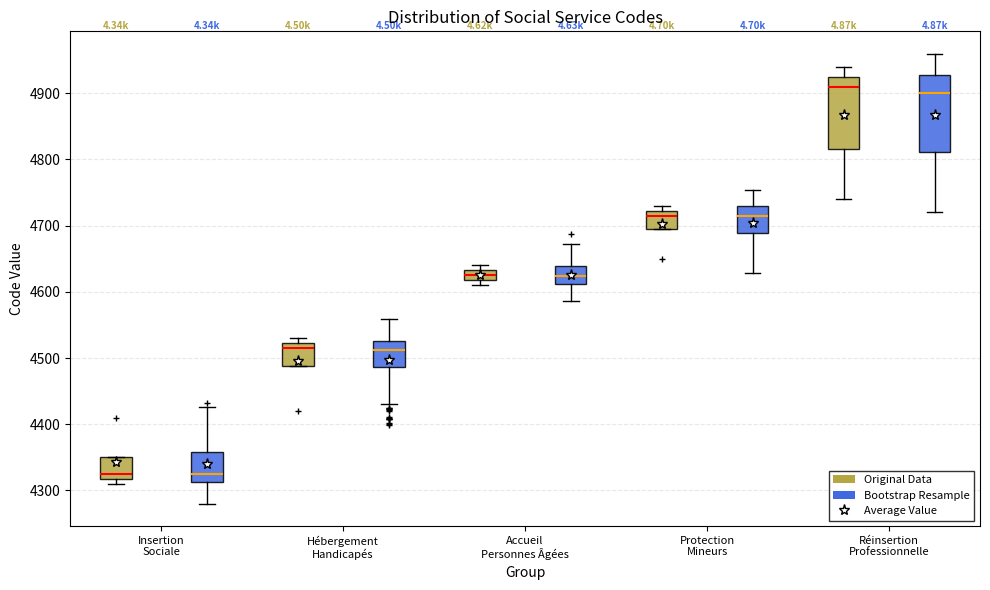

Reading left to right, transcribe this box plot: for each box, give where its median line is, the range the box spans, and where its two whiskers end, as read against the y-axis. The values are not printed on the chart, so give them approximately, as read against the axis.

Insertion Sociale (Original Data): median 4330, box 4320 to 4350, whiskers 4310 to 4350
Insertion Sociale (Bootstrap Resample): median 4330, box 4310 to 4360, whiskers 4280 to 4430
Hébergement Handicapés (Original Data): median 4520 (just below the box's upper edge), box 4490 to 4520, whiskers 4490 to 4530
Hébergement Handicapés (Bootstrap Resample): median 4510, box 4490 to 4530, whiskers 4430 to 4560
Accueil Personnes Âgées (Original Data): median 4630 (inside the box), box 4620 to 4630, whiskers 4610 to 4640
Accueil Personnes Âgées (Bootstrap Resample): median 4620, box 4610 to 4640, whiskers 4590 to 4670
Protection Mineurs (Original Data): median 4720 (just below the box's upper edge), box 4700 to 4720, whiskers 4700 to 4730
Protection Mineurs (Bootstrap Resample): median 4710, box 4690 to 4730, whiskers 4630 to 4750
Réinsertion Professionnelle (Original Data): median 4910, box 4820 to 4930, whiskers 4740 to 4940
Réinsertion Professionnelle (Bootstrap Resample): median 4900, box 4810 to 4930, whiskers 4720 to 4960